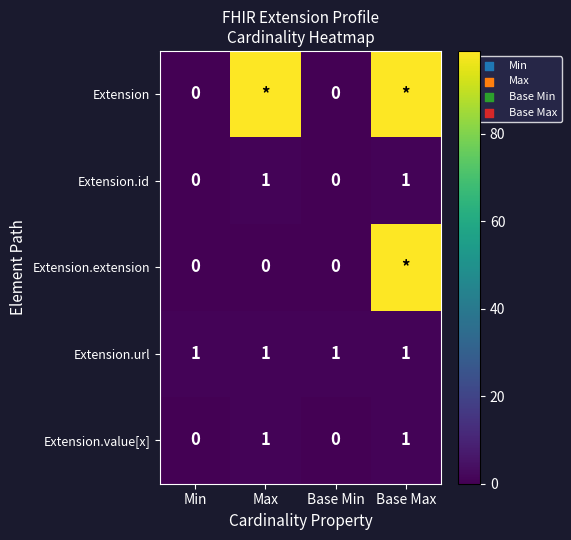

Count the Extension.value[x] values in the range 0 to 1.

4